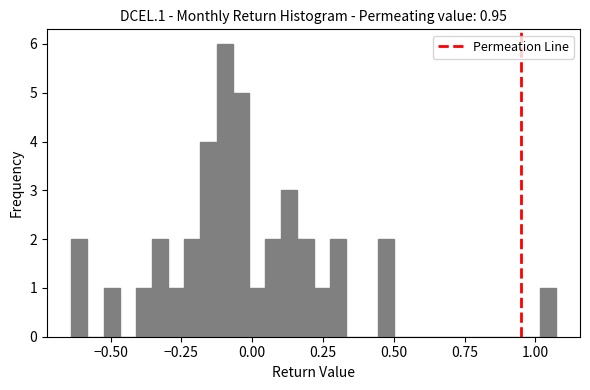

Around what value on the x-axis is the tallest bar? Give the approximate position of its centre, as read against the axis.

-0.10